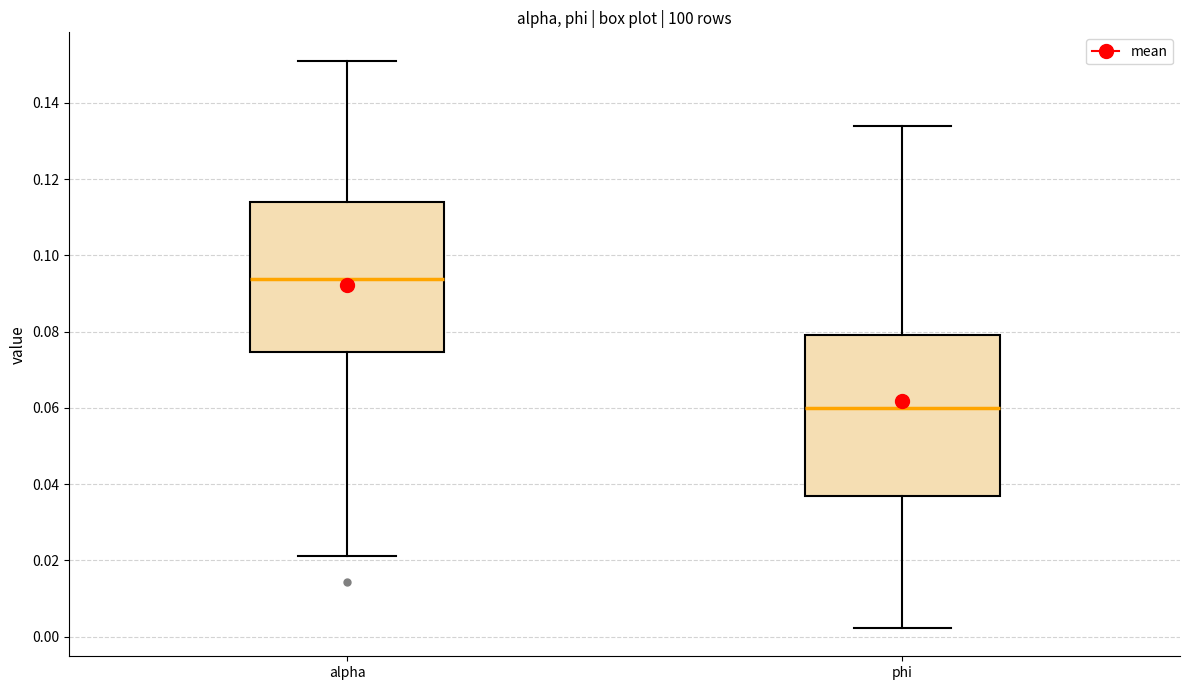

Which box is the tallest, from its lower edge to its upper edge?

phi